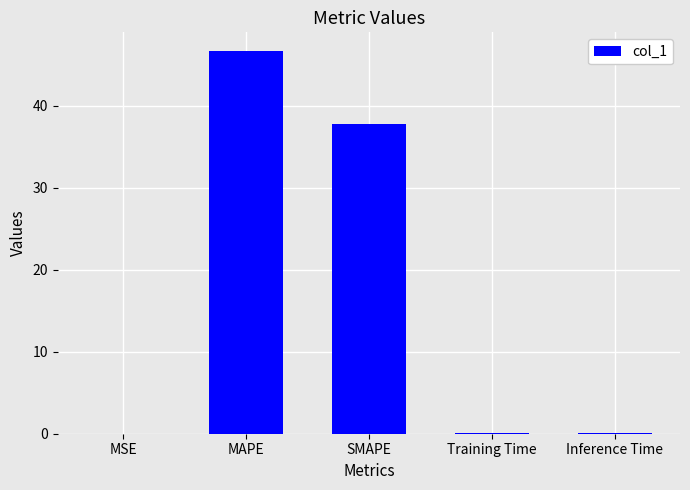

Where is the data nearest to the value 23?

SMAPE